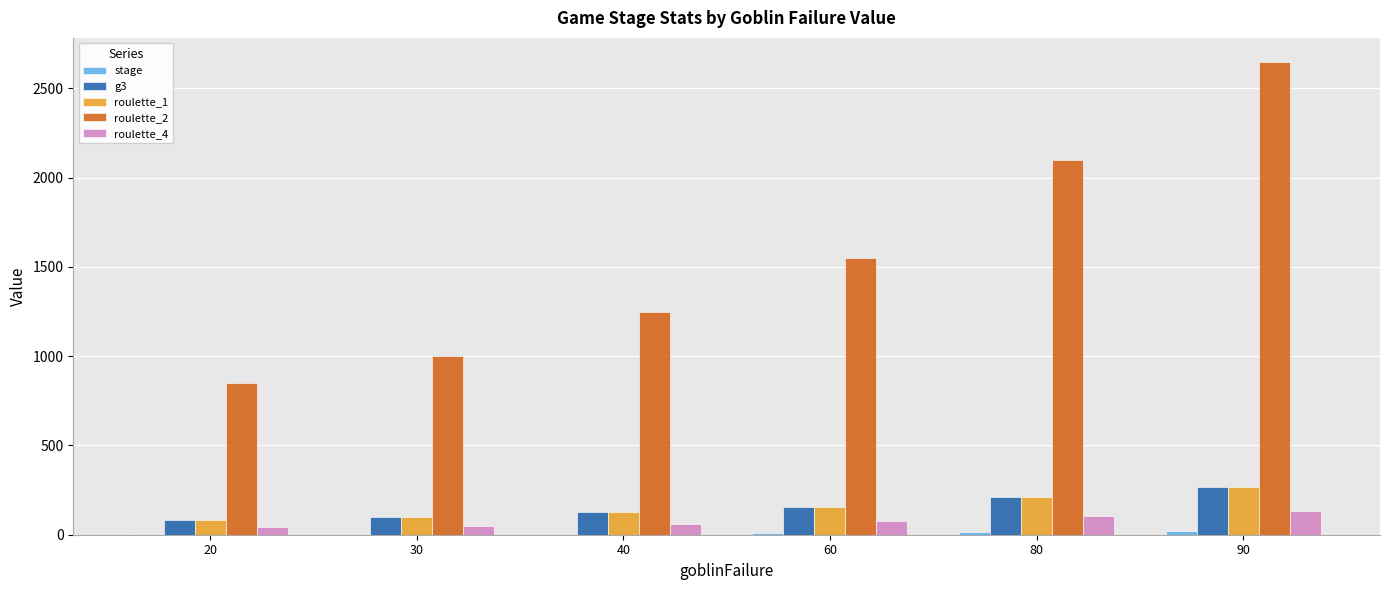

Which series changed the most between 20 and 60?

roulette_2